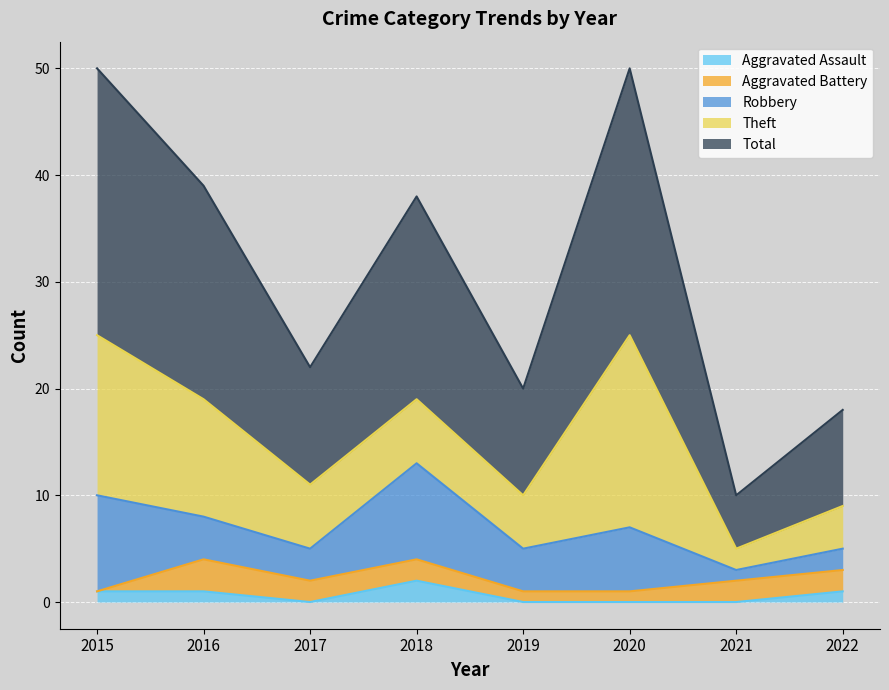

What is the value of the Aggravated Battery point at the 8th from the left?

2